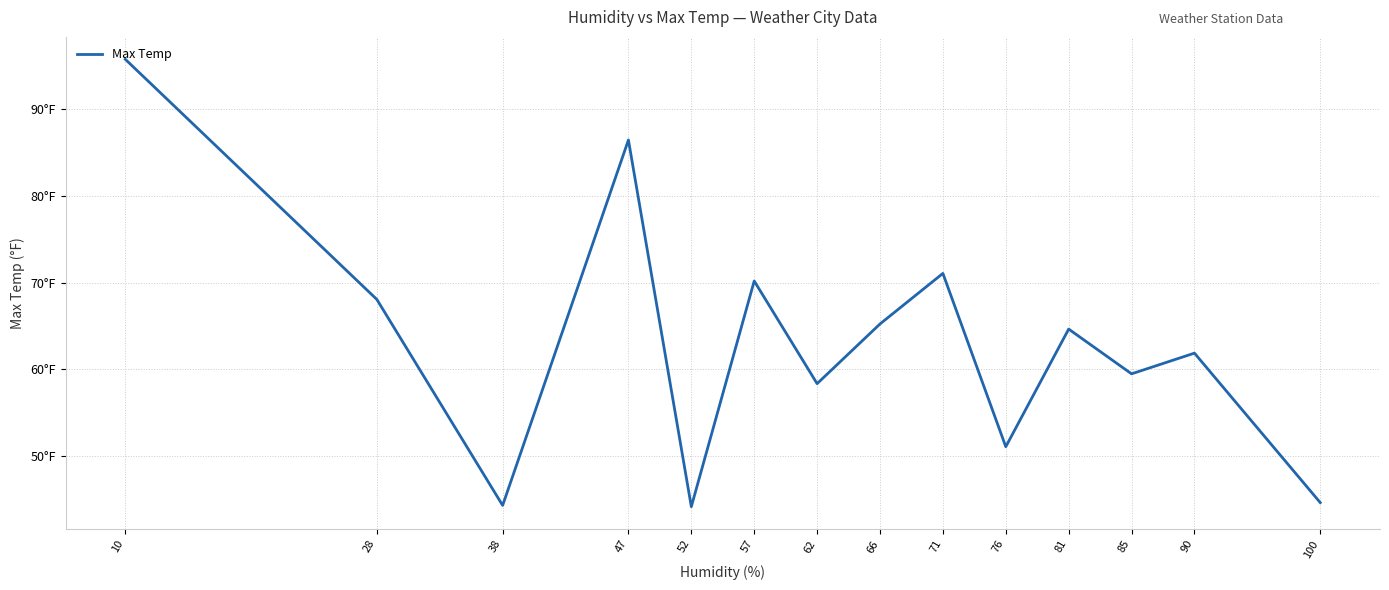

Is this an area chart (filled region under the line)?

No